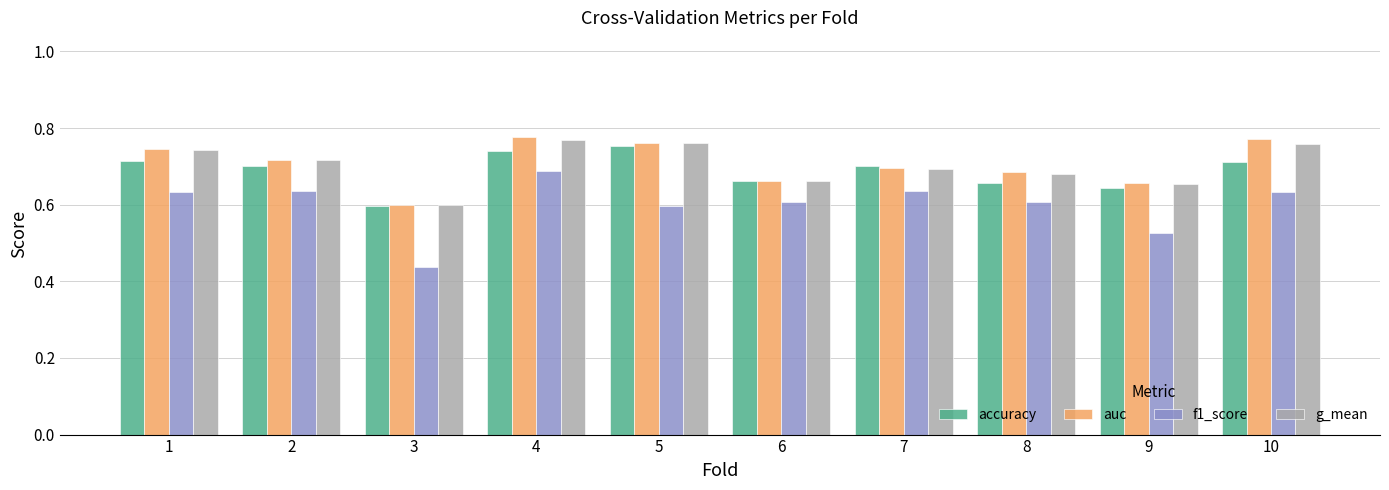

Between 7 and 9, which series saw the biggest shift?

f1_score